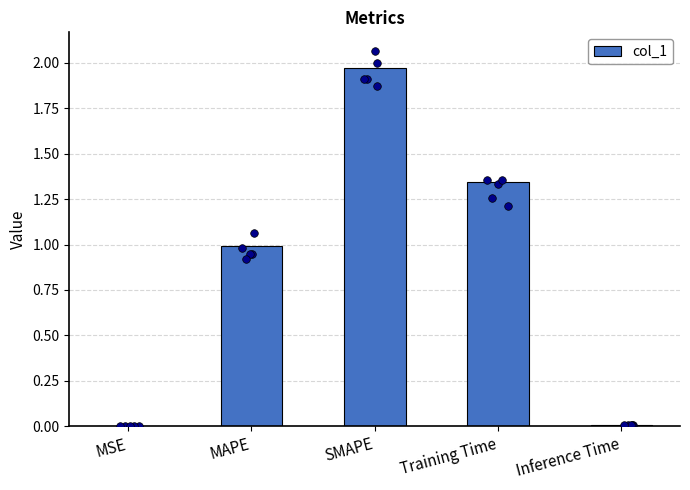

What is the change in value from MAPE to Training Time?

+0.4